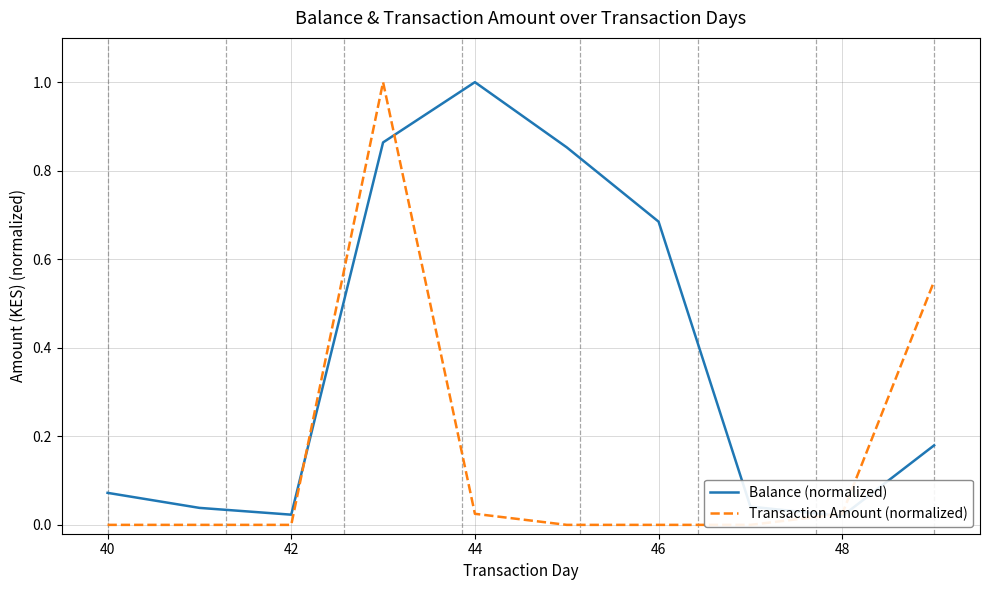

Is this an area chart (filled region under the line)?

No